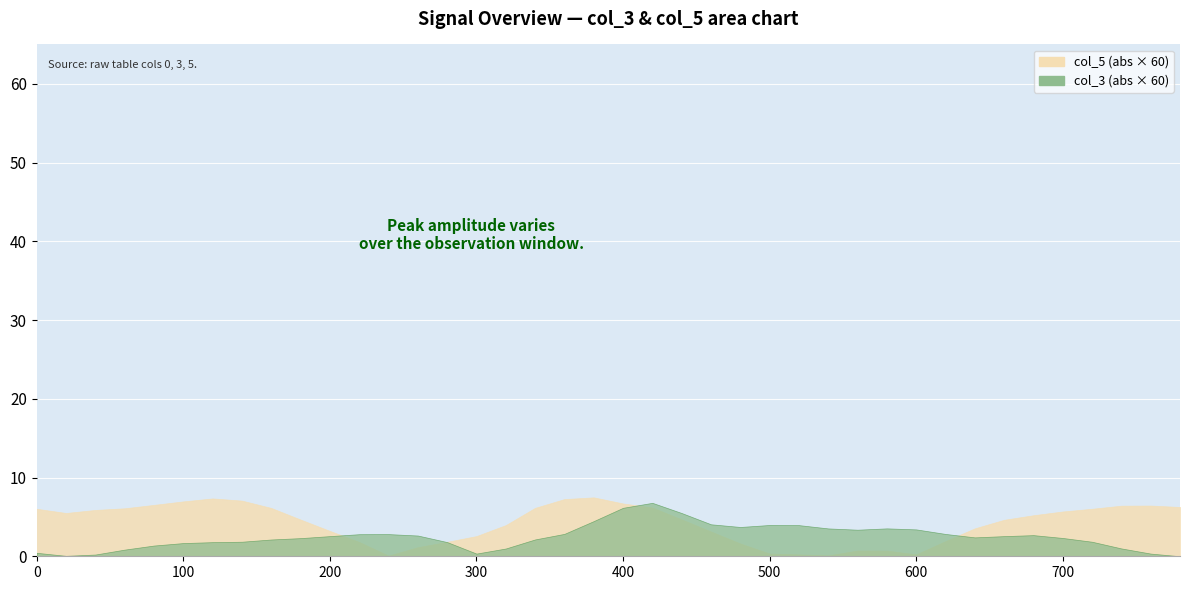

Which series has the largest range (max minus min)?

col_5